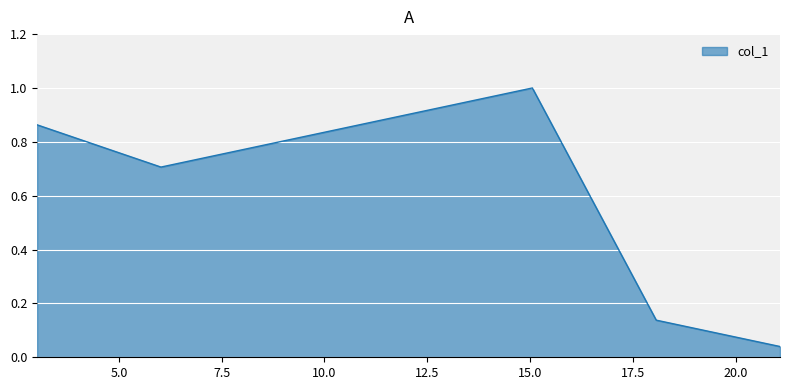

What is the greatest value displayed?

1.0